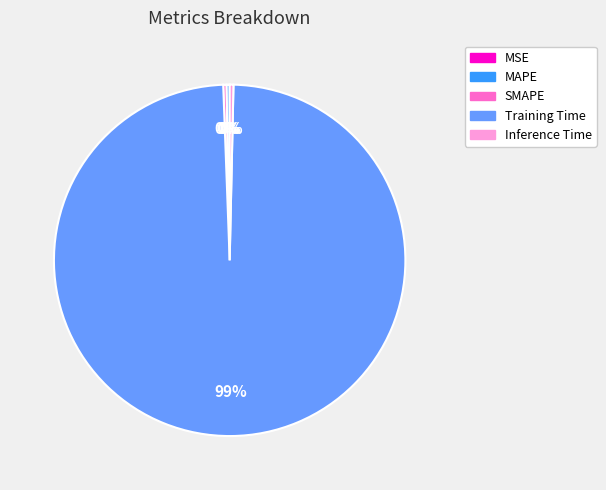

The Training Time slice represents 89% of the pie. True or false?

False